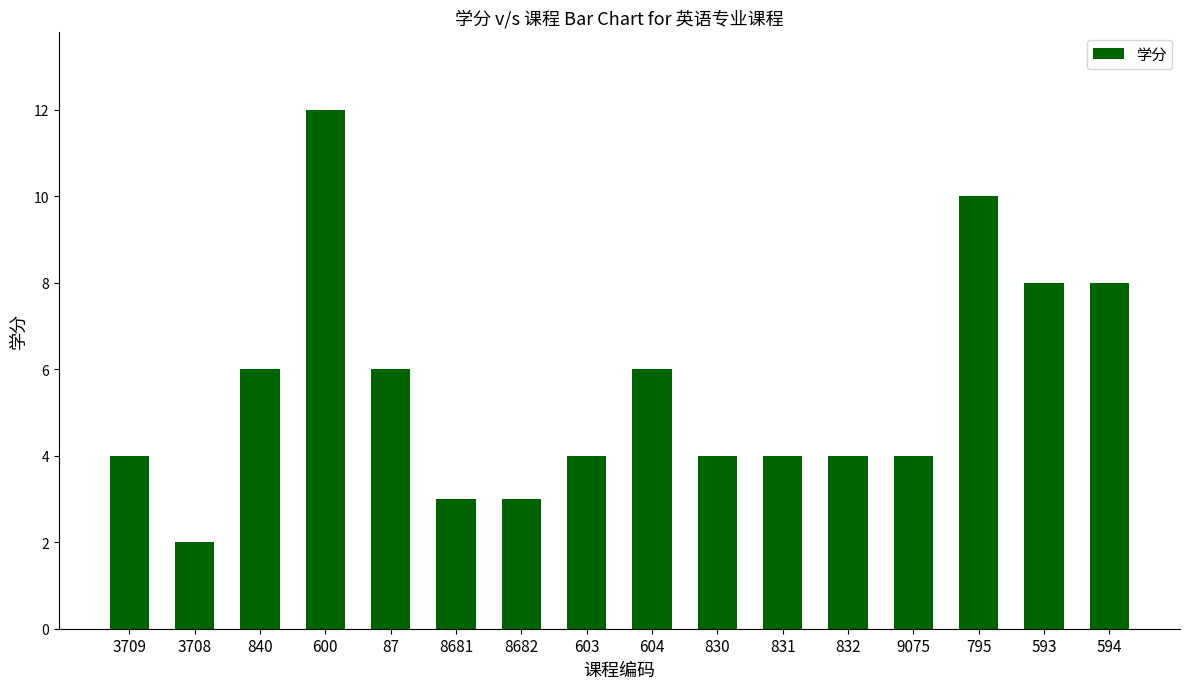

Does the chart contain any negative values?

No